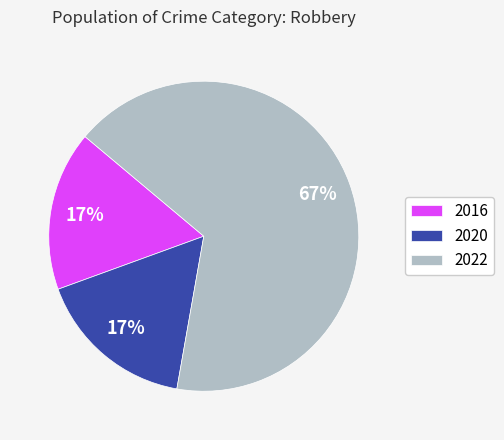

What percentage is the 2016 slice, to the nearest percent?

17%